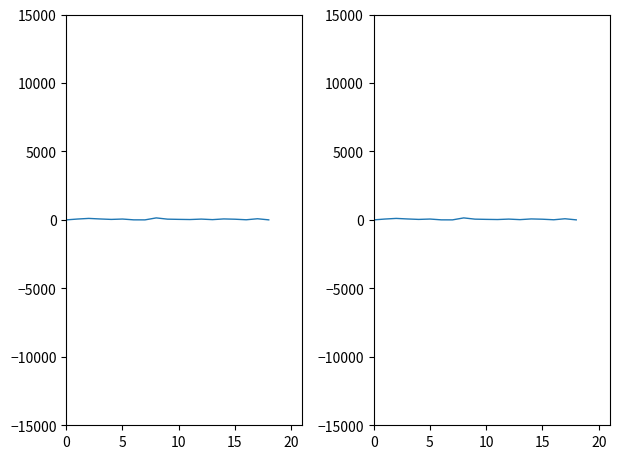

What is the value of the 7th point from the left?

3